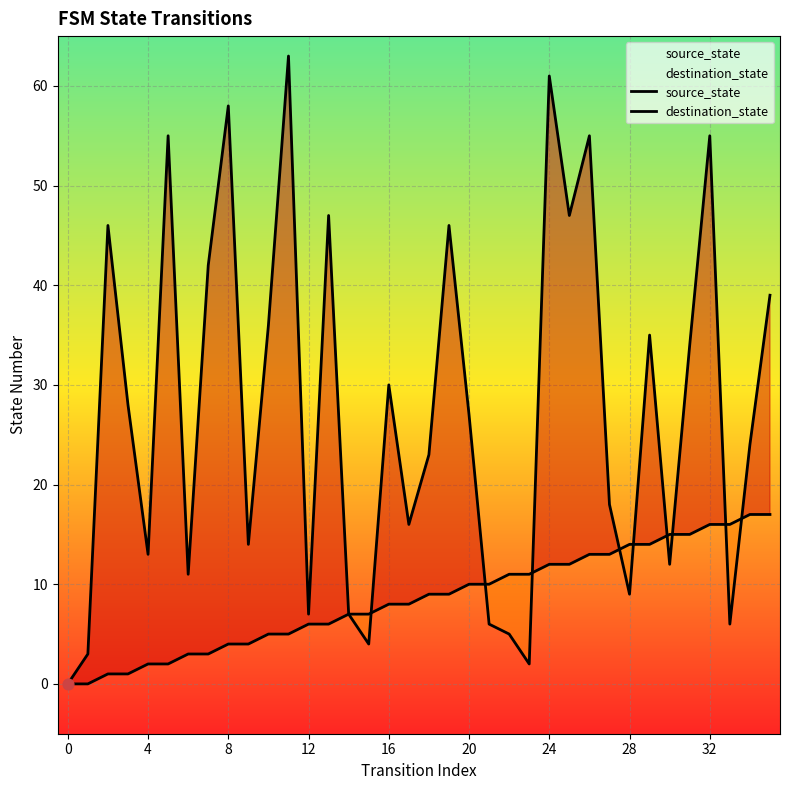

At which category is the sum across all series the highest?

24